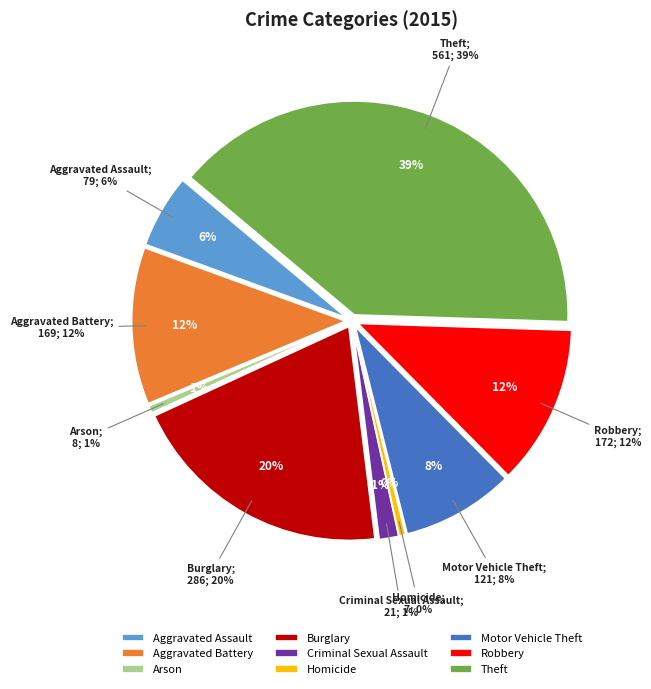

What is the total percentage of Aggravated Assault and Burglary?

25.6%